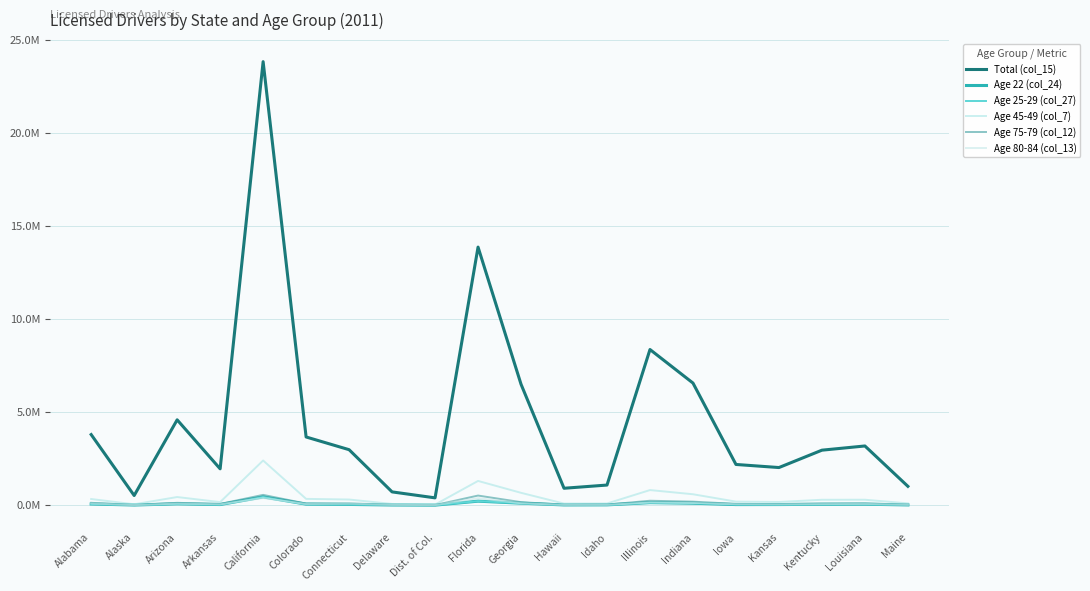

What is the difference between the Age 80-84 (col_13) values at Illinois and Arkansas?

0.1